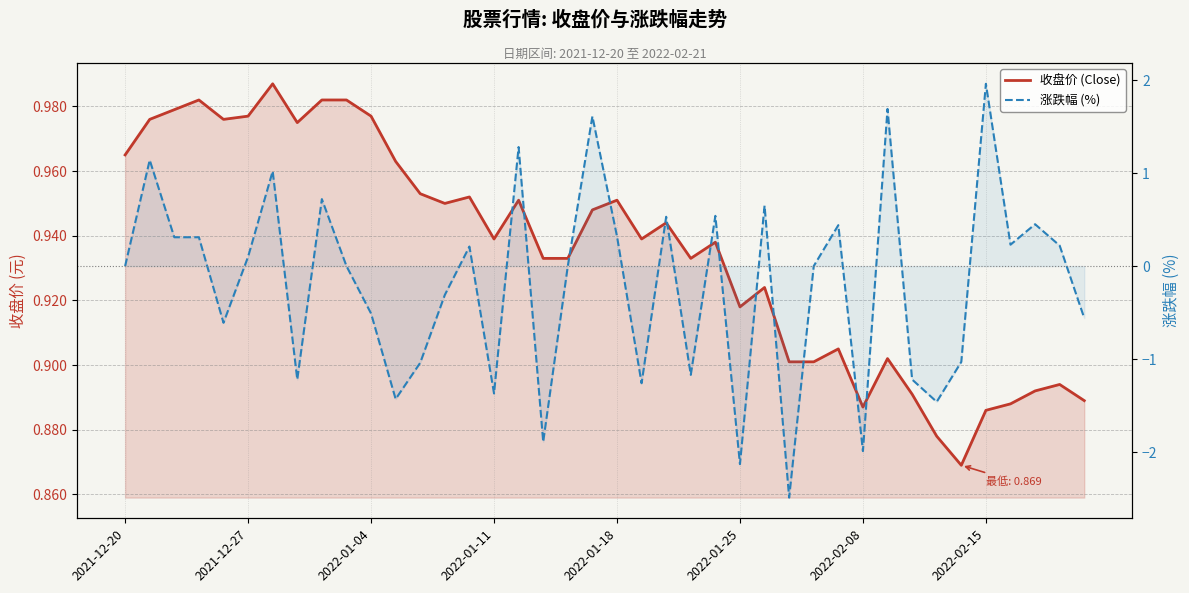

Reading left to right, transcribe all the data shown in this chart.

收盘价 (Close): 1.0	1.0	1.0	1.0	1.0	1.0	1.0	1.0	1.0	1.0	1.0	1.0	1.0	0.9	1.0	0.9	1.0	0.9	0.9	0.9	1.0	0.9	0.9	0.9	0.9	0.9	0.9	0.9	0.9	0.9	0.9	0.9	0.9	0.9	0.9	0.9	0.9	0.9	0.9	0.9
涨跌幅 (%): 0.0	1.1	0.3	0.3	-0.6	0.1	1.0	-1.2	0.7	0.0	-0.5	-1.4	-1.0	-0.3	0.2	-1.4	1.3	-1.9	0.0	1.6	0.3	-1.3	0.5	-1.2	0.5	-2.1	0.7	-2.5	0.0	0.4	-2.0	1.7	-1.2	-1.5	-1.0	2.0	0.2	0.5	0.2	-0.6